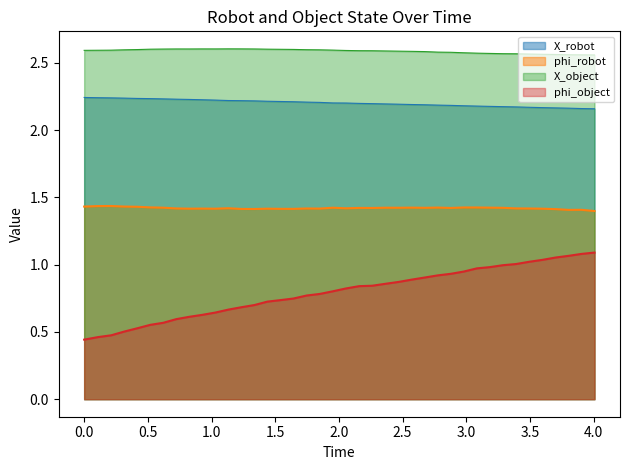

The value of phi_robot at 1553028825.40574 is 0.4. True or false?

False